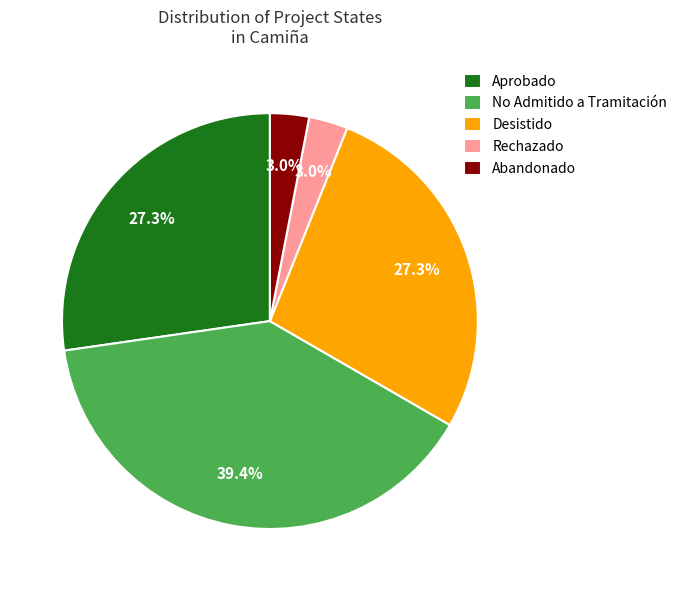

What is the largest slice in the pie chart?

No Admitido a Tramitación